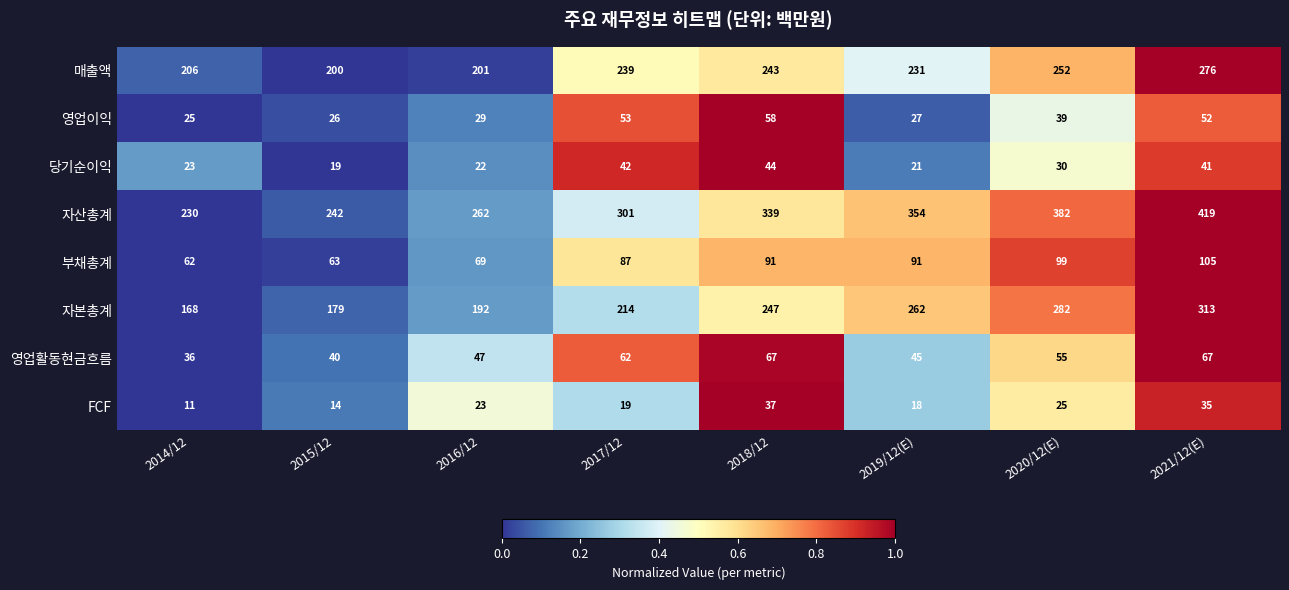

At which category is the sum across all series the highest?

2021/12(E)